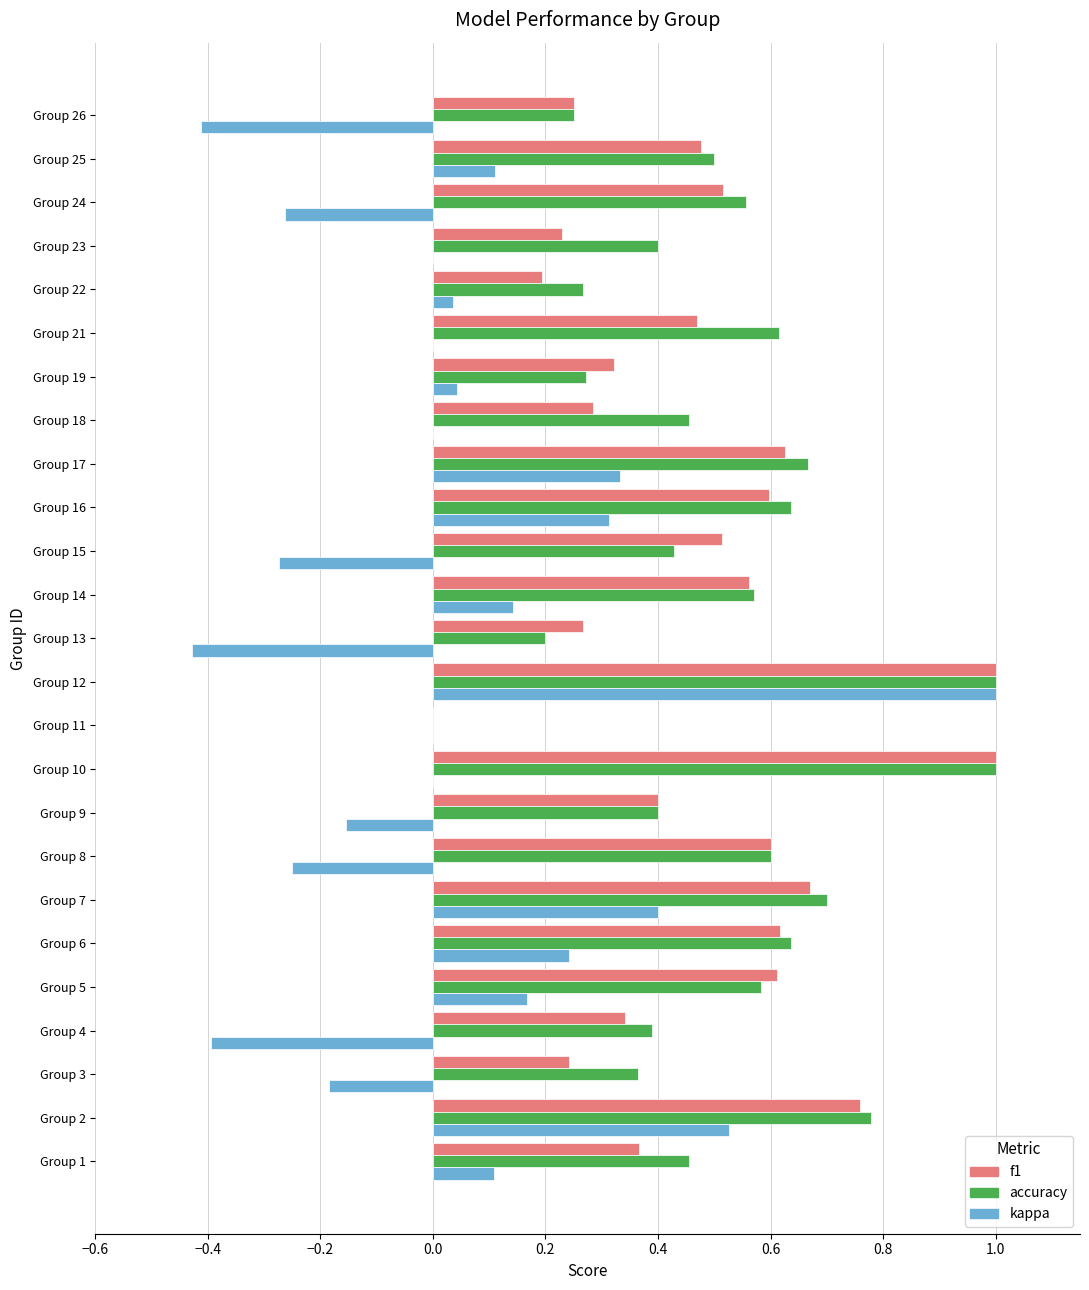

Is the value of accuracy at Group 3 greater than the value of kappa at Group 11?

Yes